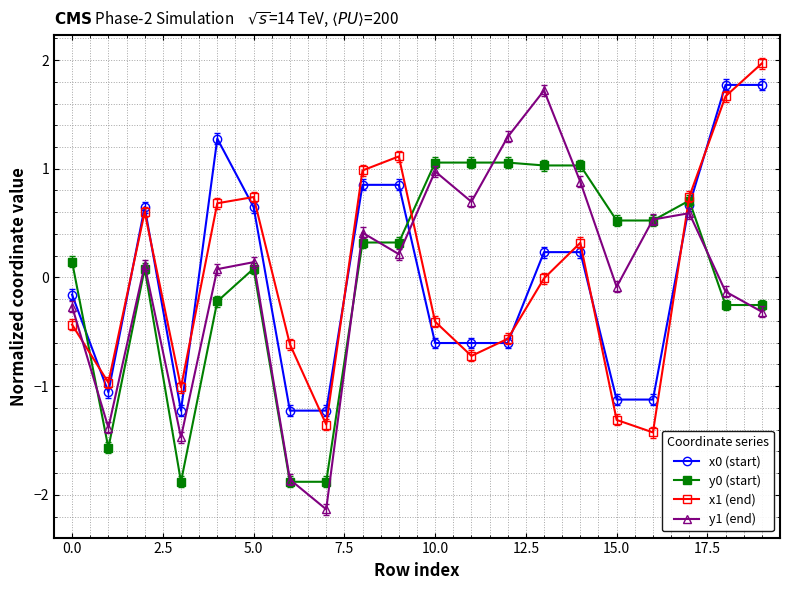

What is the value of the x0 (start) point at the 4th from the left?

-1.2